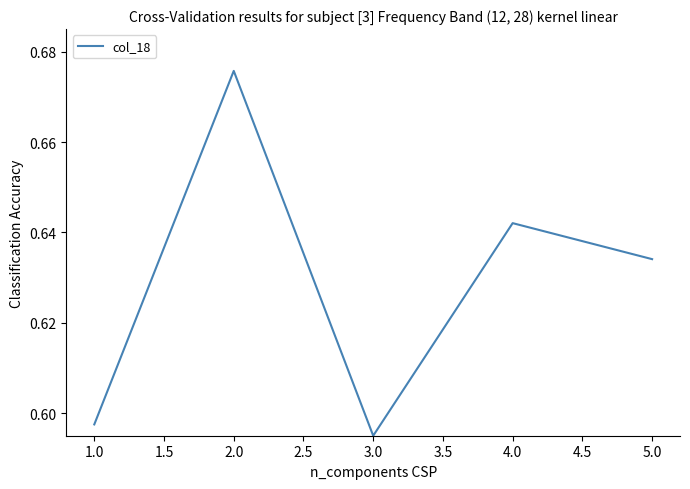

The chart shows a value of 1.1 at 4.0. True or false?

False